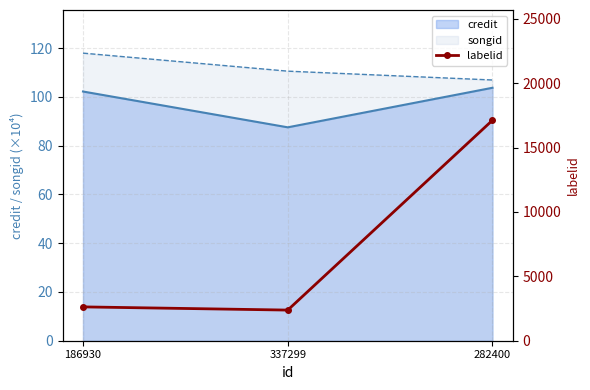

At which category does the chart reach its minimum across all series?

337299